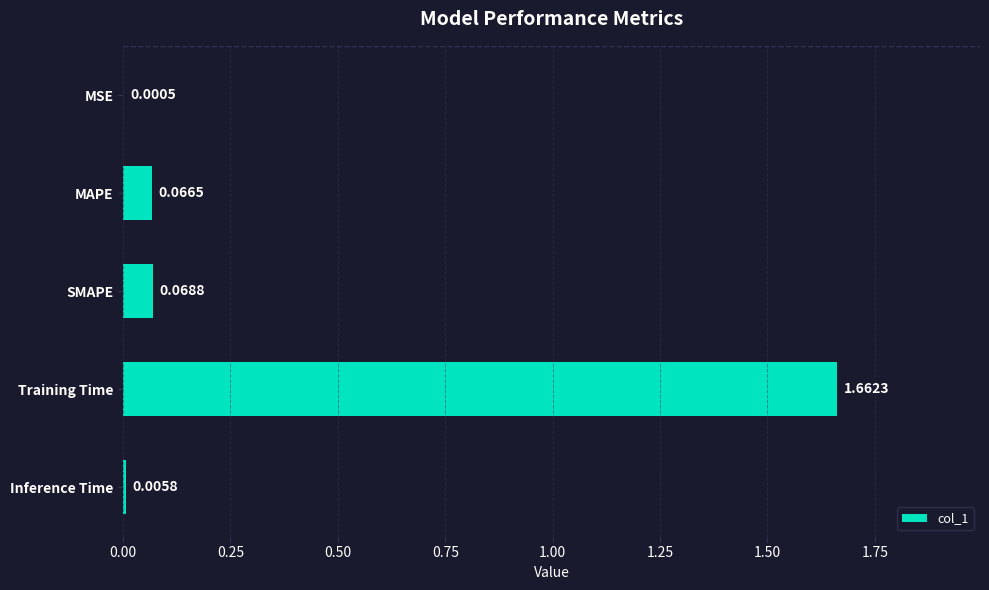

What is the change in value from MSE to Training Time?

+1.7